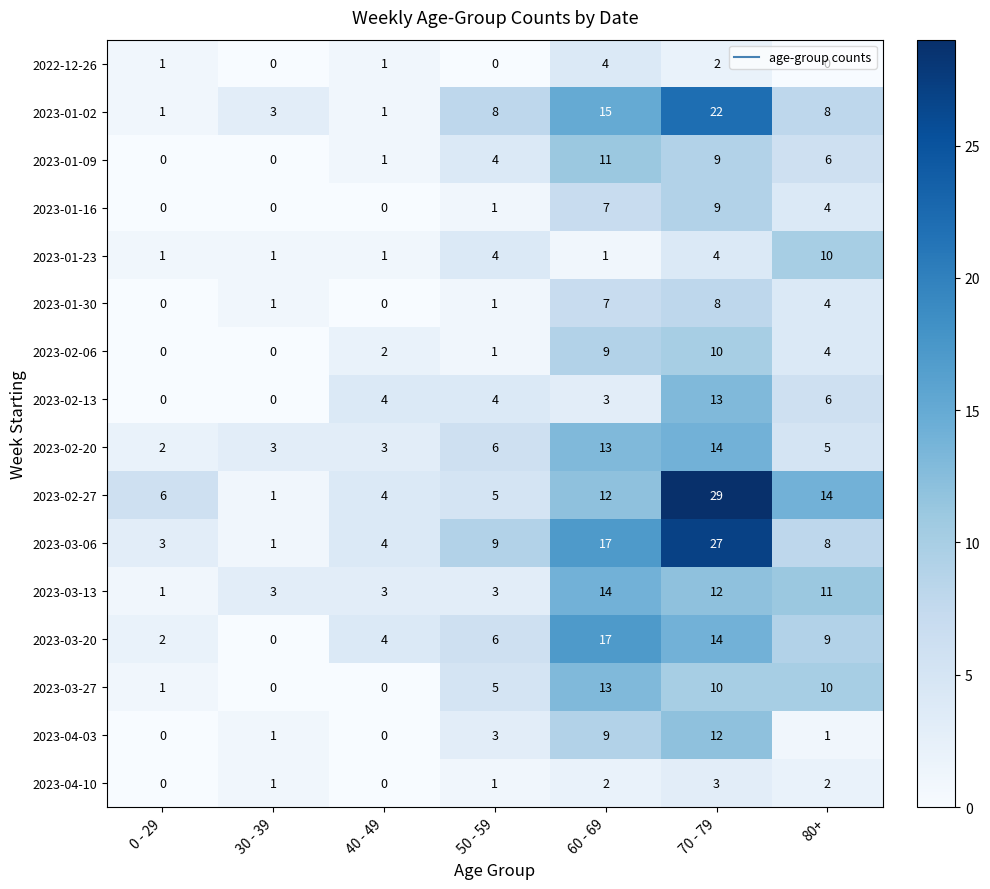

What is the difference between the highest and lowest values at 50 - 59?

9